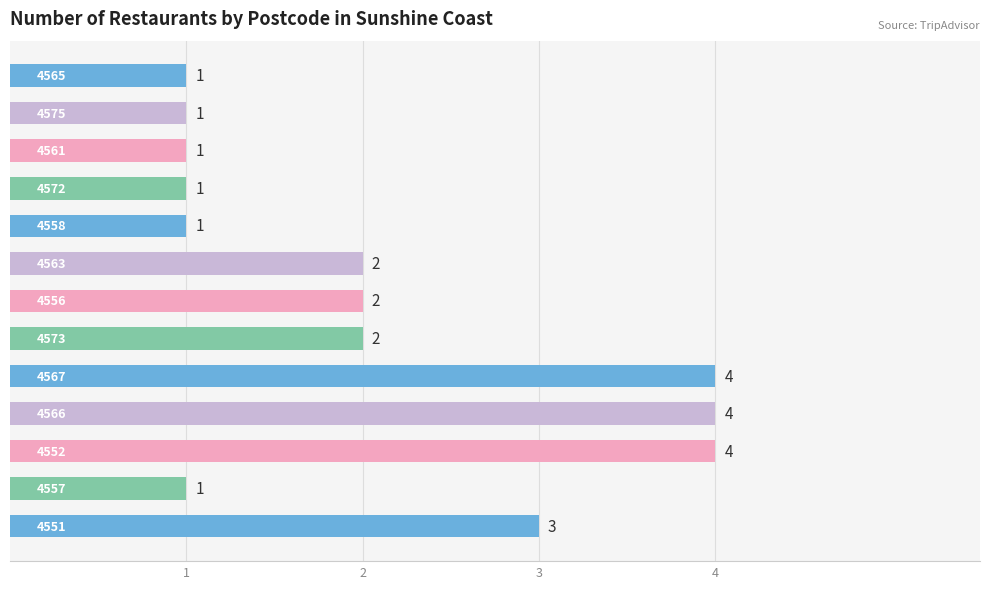

Reading bottom to top, transcribe all the data shown in this chart.

3	1	4	4	4	2	2	2	1	1	1	1	1